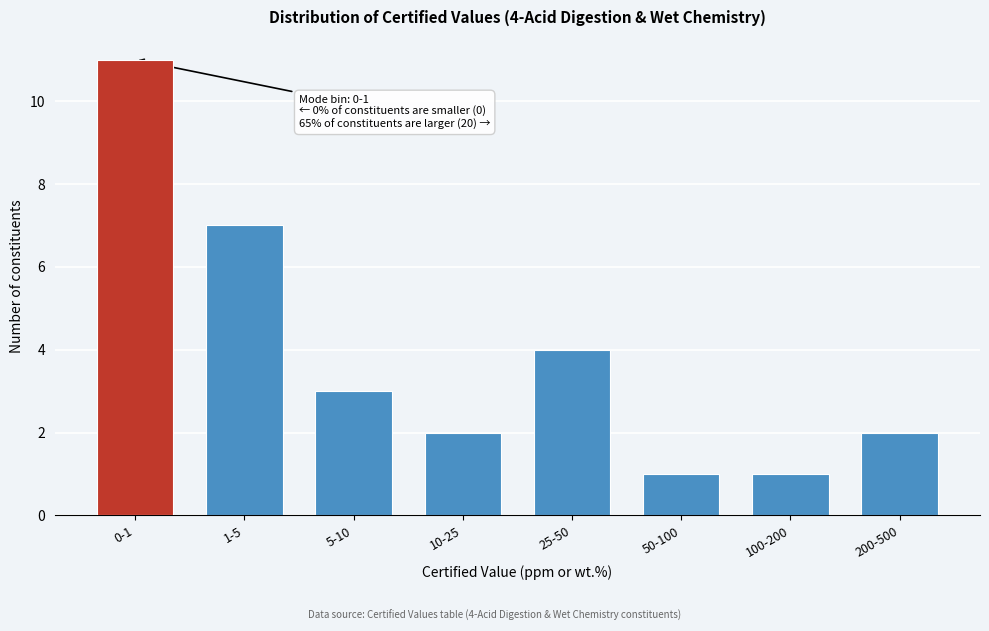

Reading left to right, what are all the values shown in this chart?

11	7	3	2	4	1	1	2